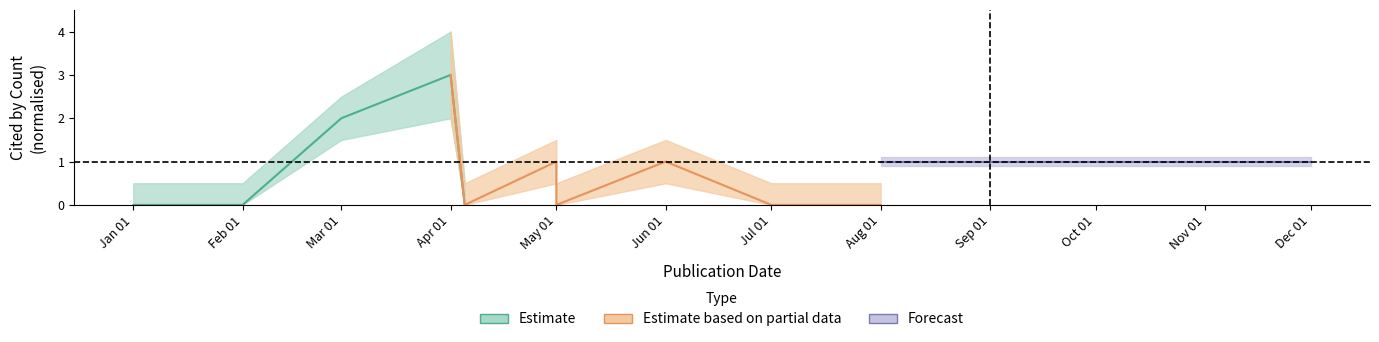

What is the sum of all cited_high values?

20.0